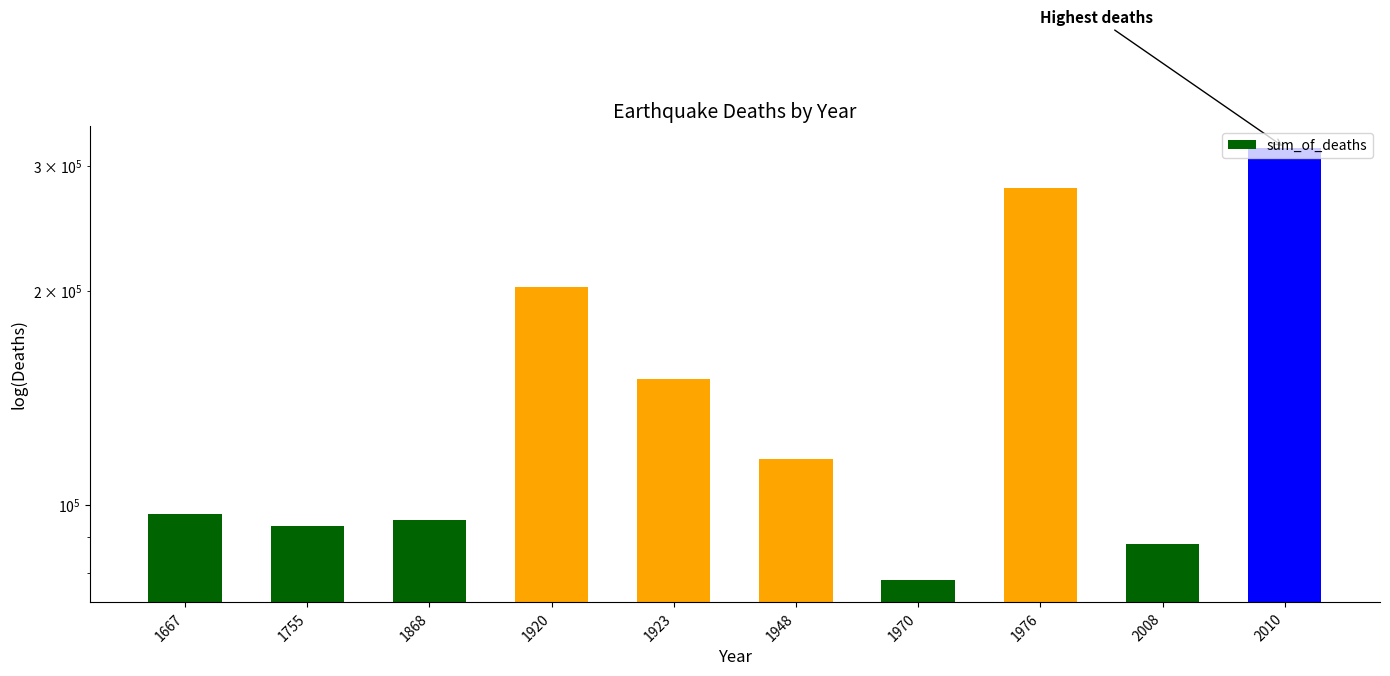

Rank the categories by value from highest to lowest.

2010, 1976, 1920, 1923, 1948, 1667, 1868, 1755, 2008, 1970